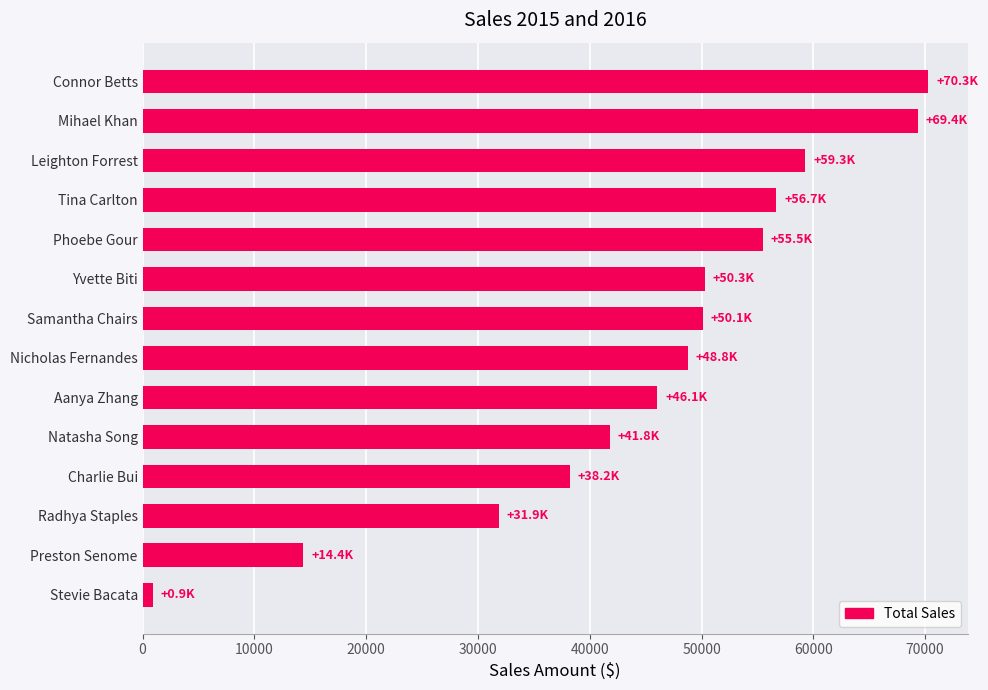

What is the difference between the second highest and minimum values?

68470.4